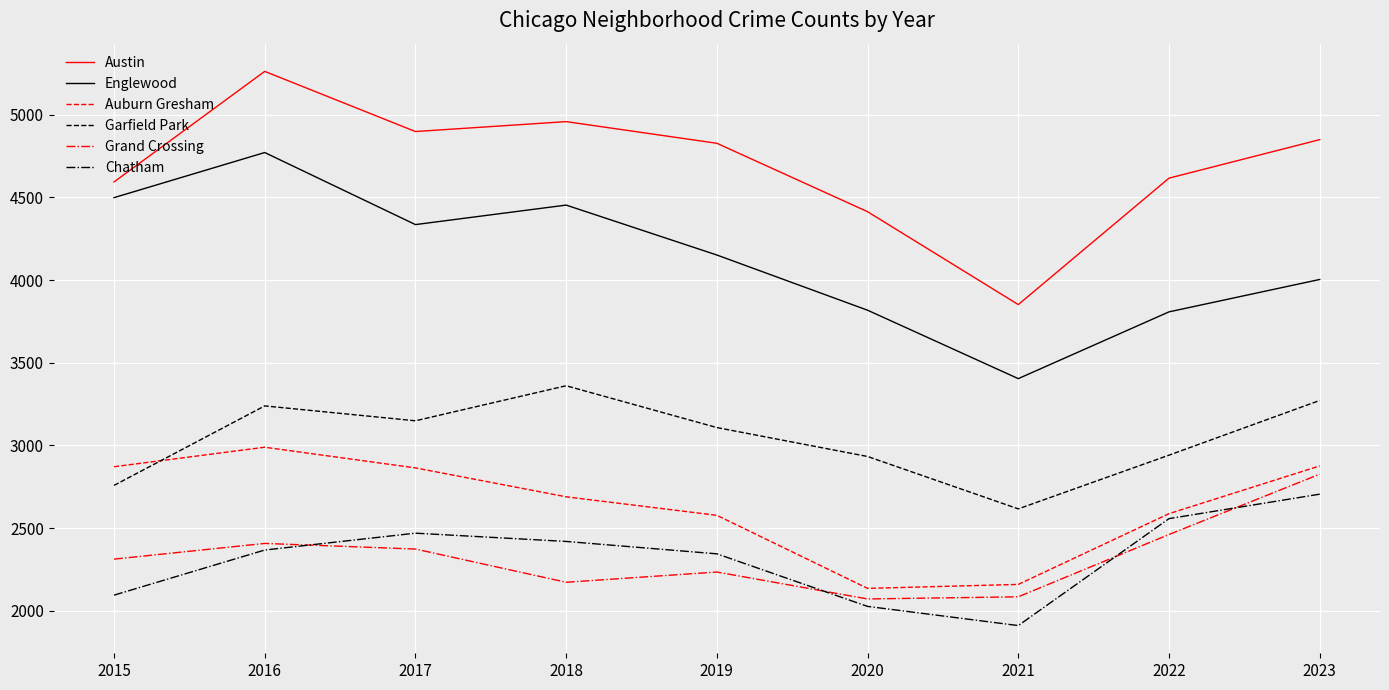

Which category has the lowest value across all series?

2021